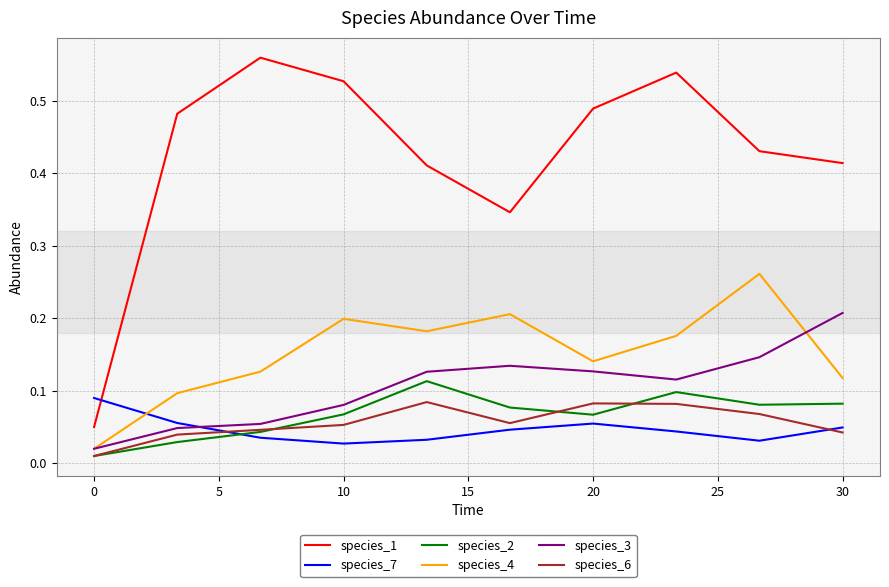

True or false: species_7 and species_6 cross at least once.

True